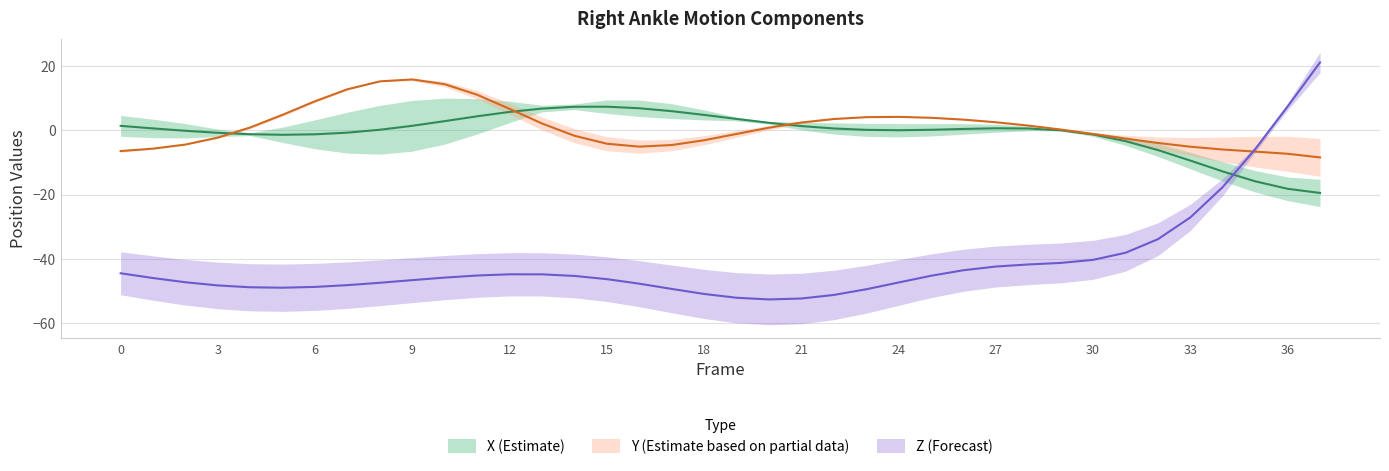

Which series changed the most between 1 and 10?

Y